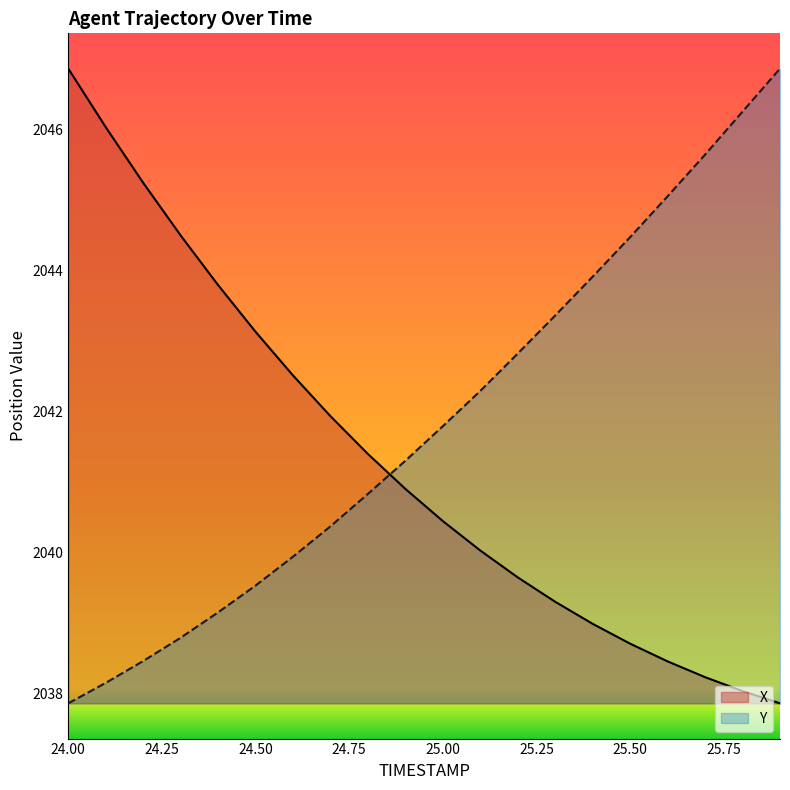

How many data points in X are less than 2040?

8